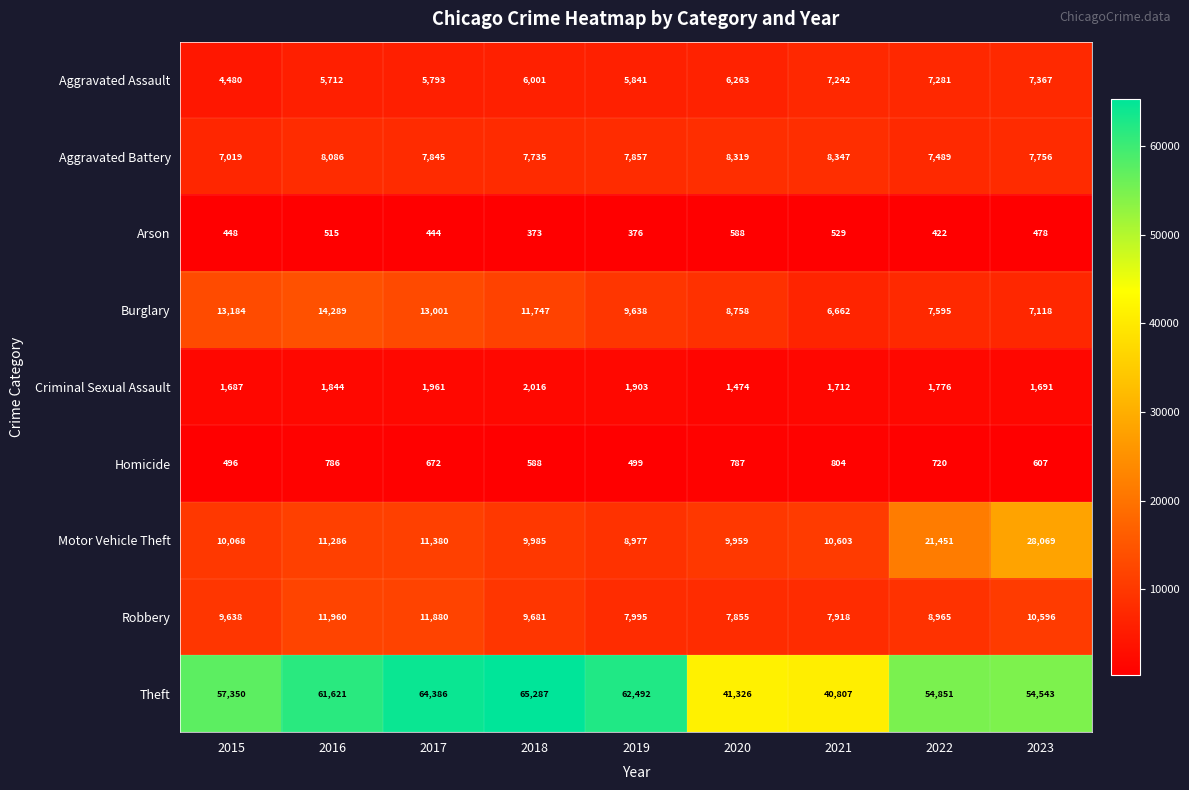

The Aggravated Battery series shows 7857 at 2019. True or false?

True